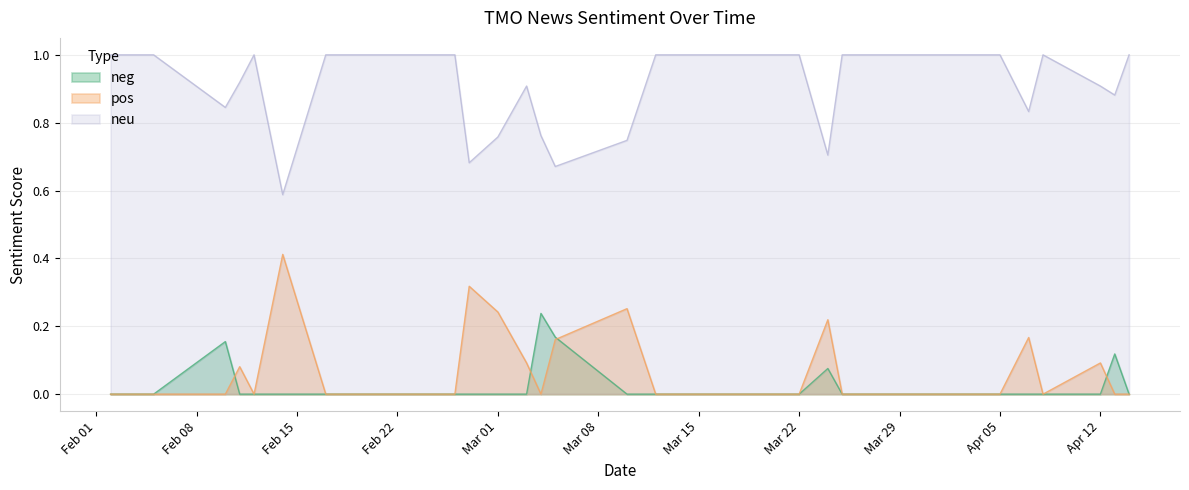

Which series has the largest total across all categories?

neu